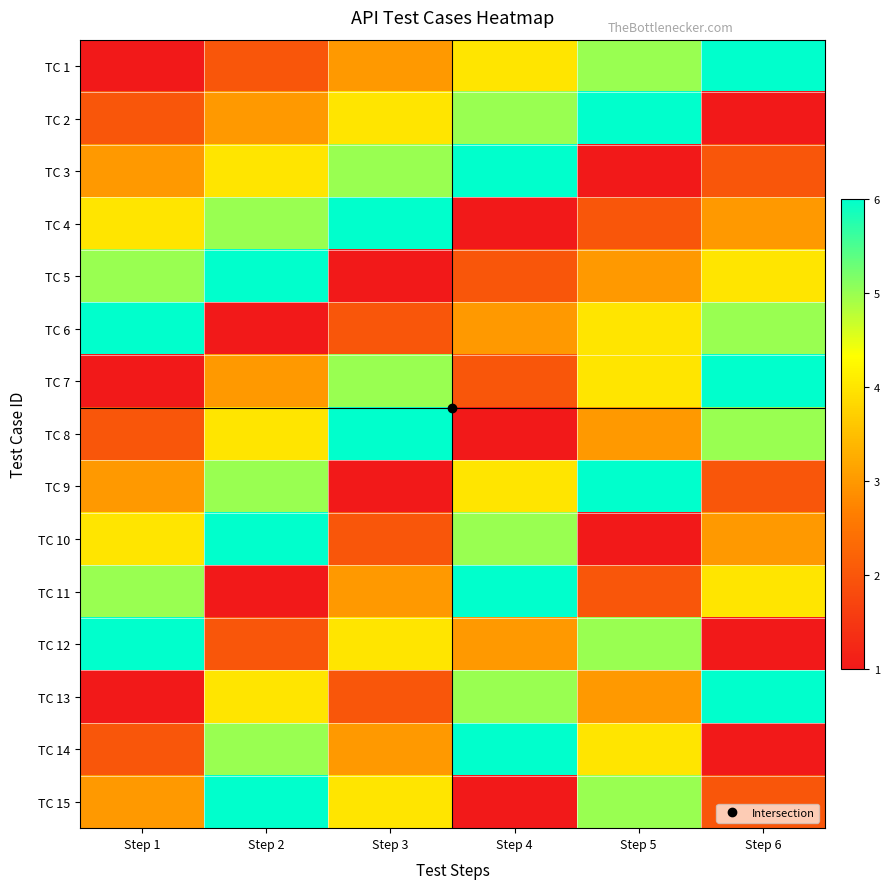

How many data points does each series have?

6